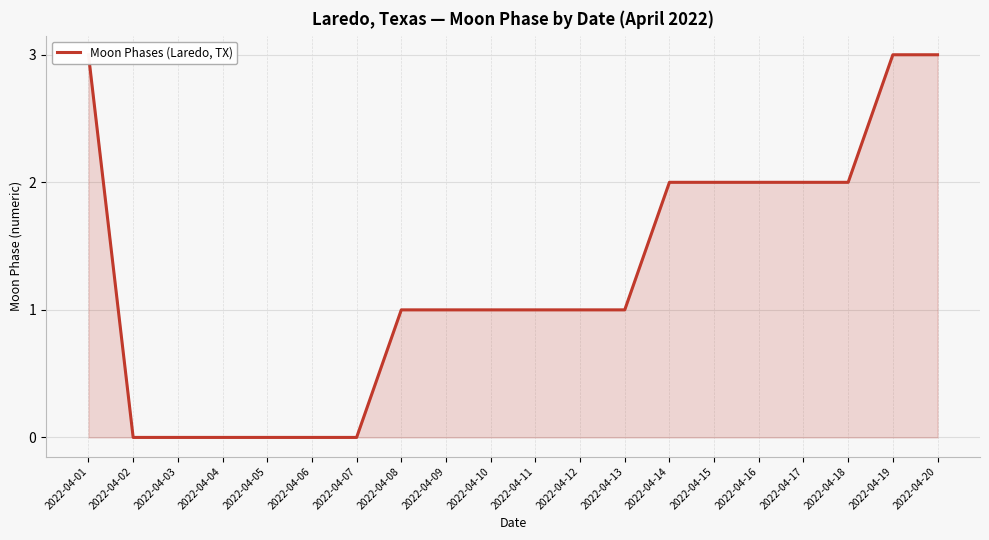

Where is the data nearest to the value 1?

2022-04-08